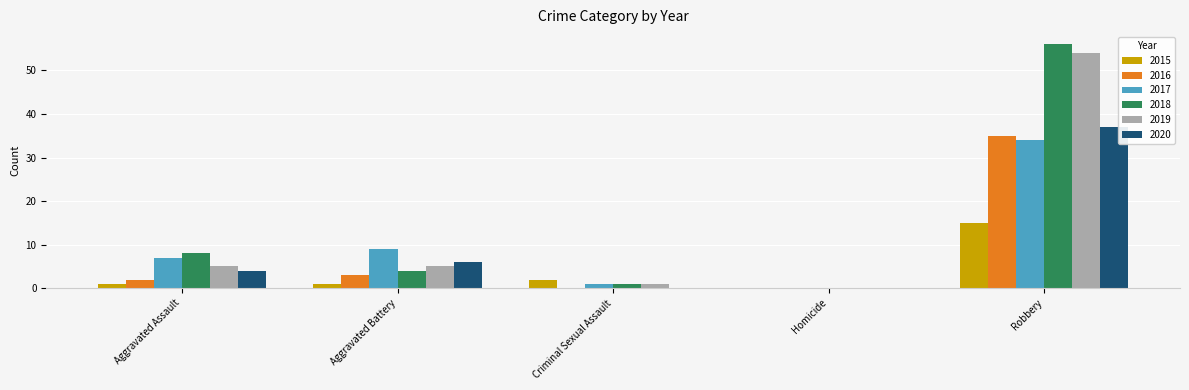

At which category is the sum across all series the highest?

Robbery